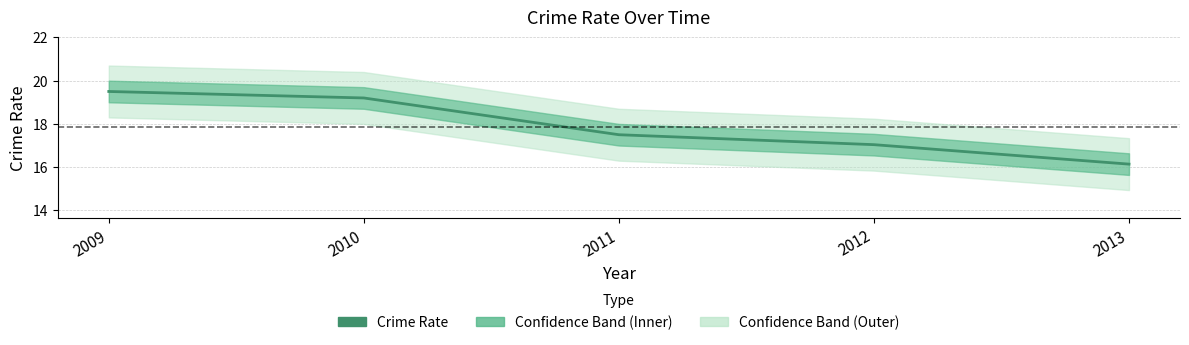

Which category has the lowest value across all series?

2013